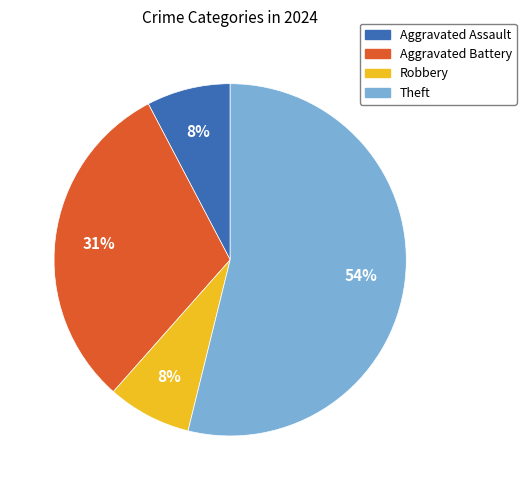

Is it true that Robbery is 8% of the pie?

True